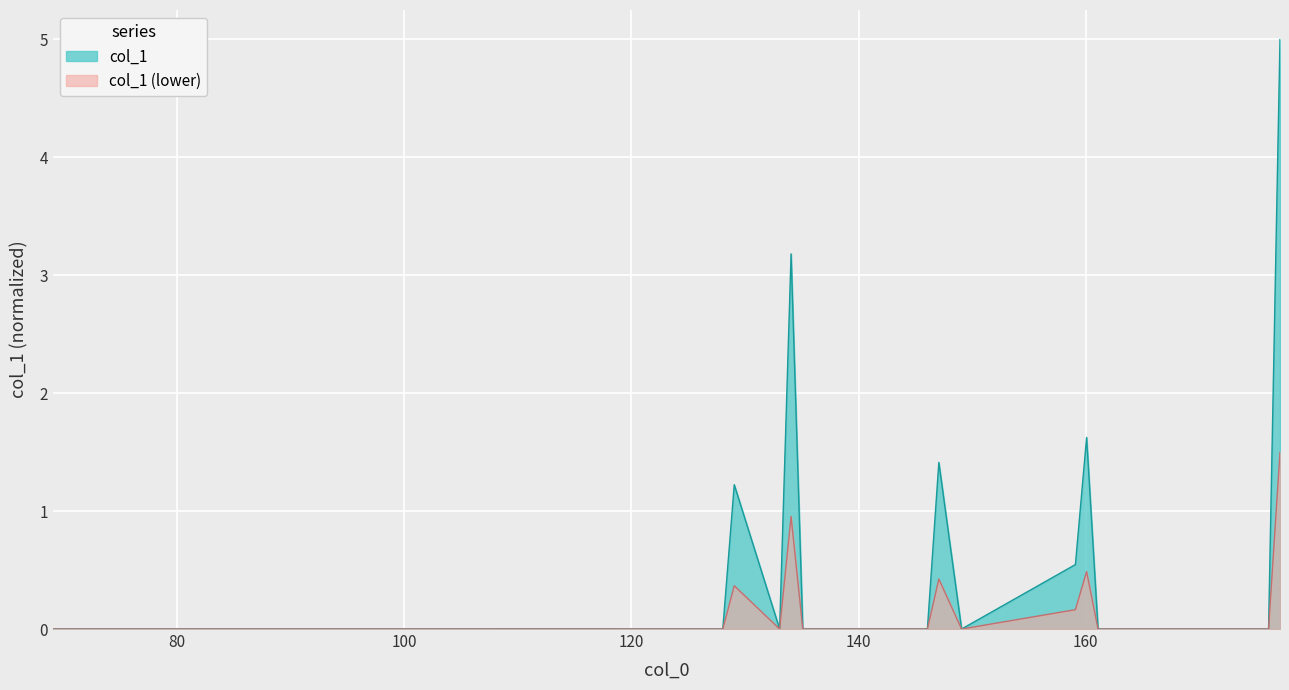

Which series has the largest total across all categories?

col_1